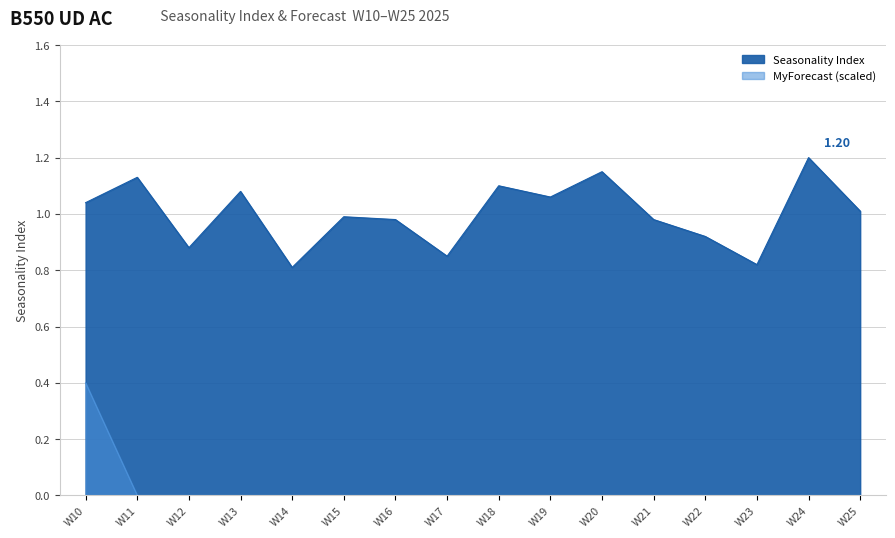

What is the average value of the Seasonality Index series?

1.0